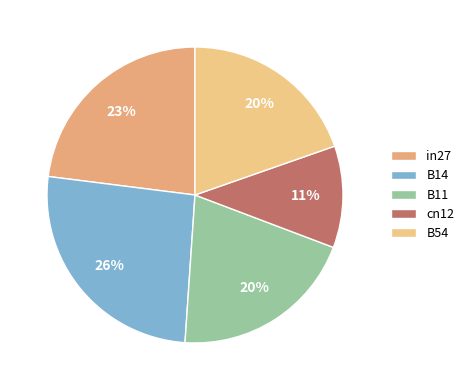

Which slice is the largest?

B14